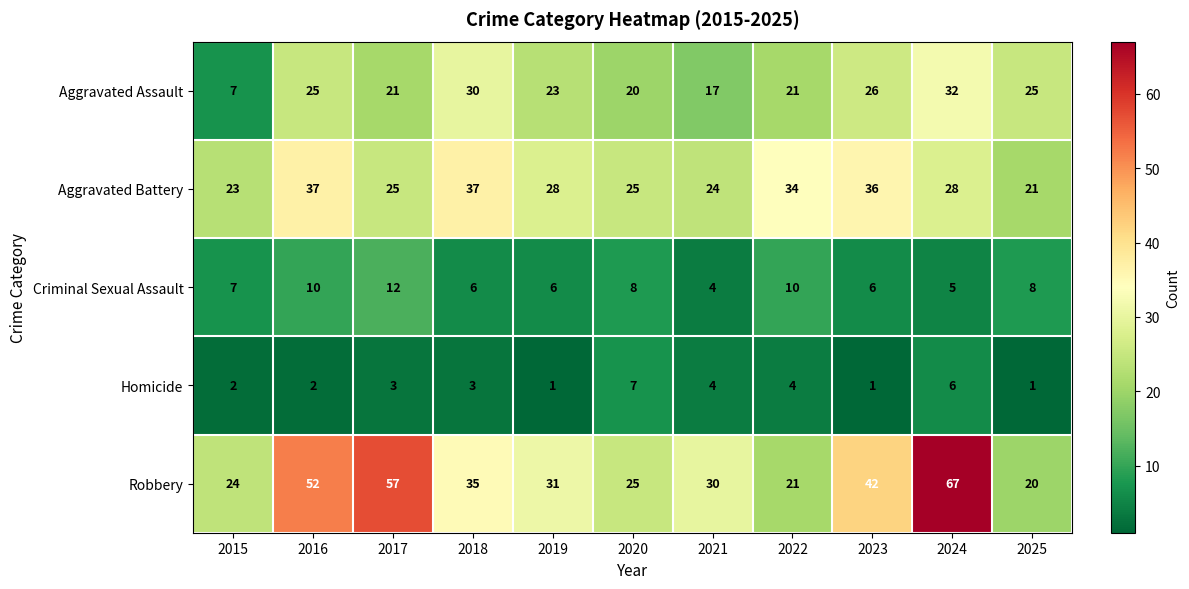

Read the Robbery value at 2021.

30